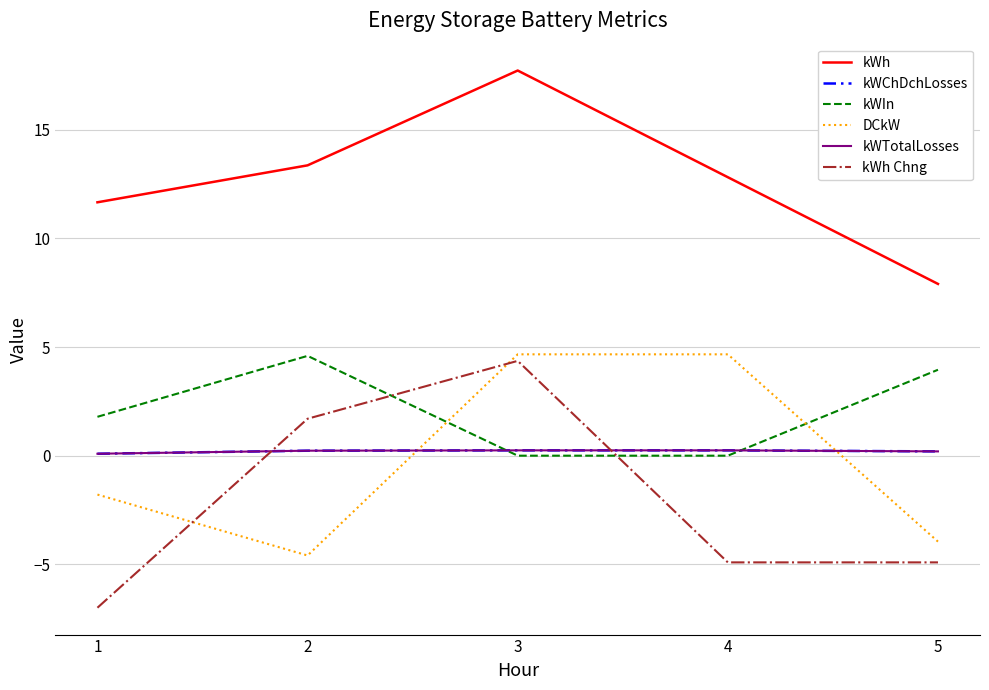

Does the chart display data point markers on the line(s)?

No